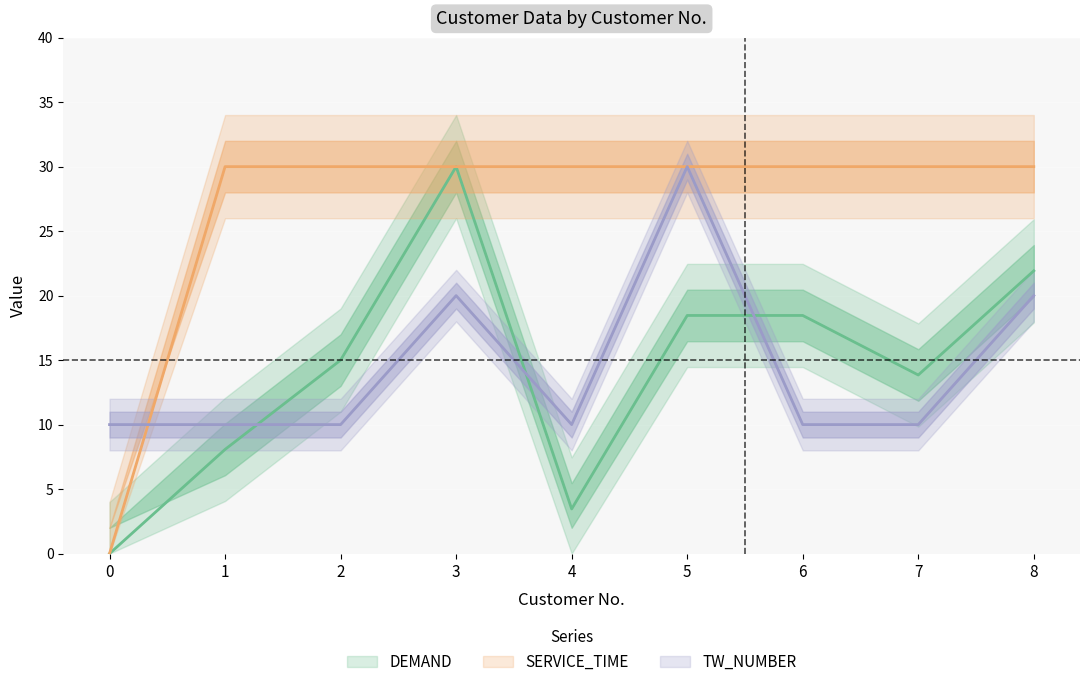

Which series has the largest total across all categories?

SERVICE_TIME